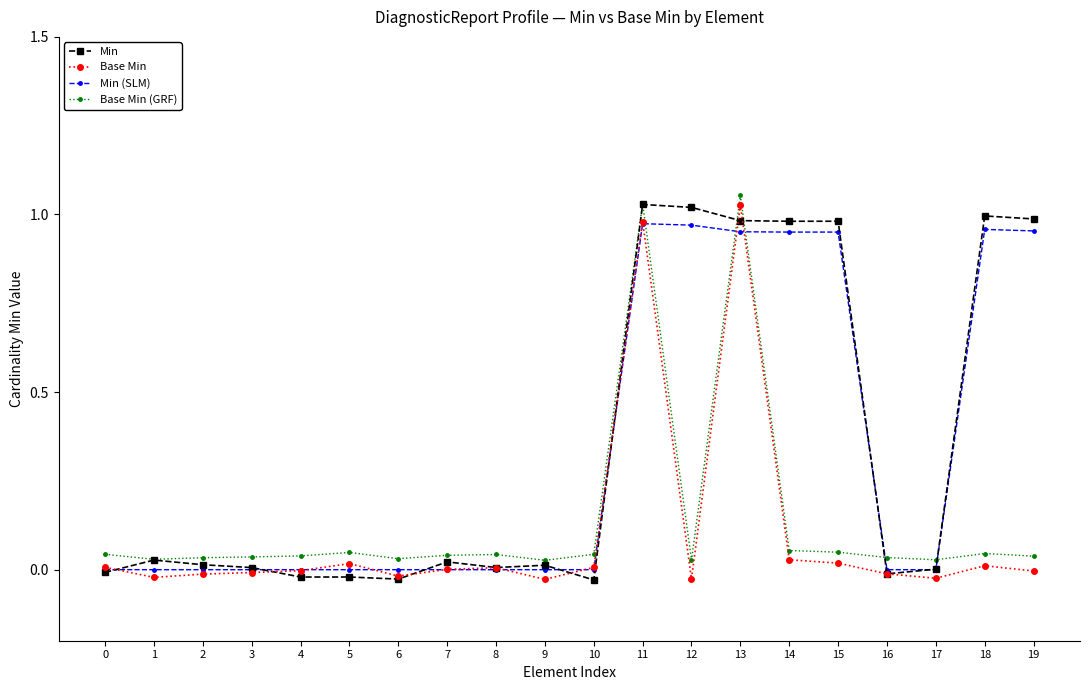

Is the value of Min at 10 greater than the value of Base Min at 18?

No